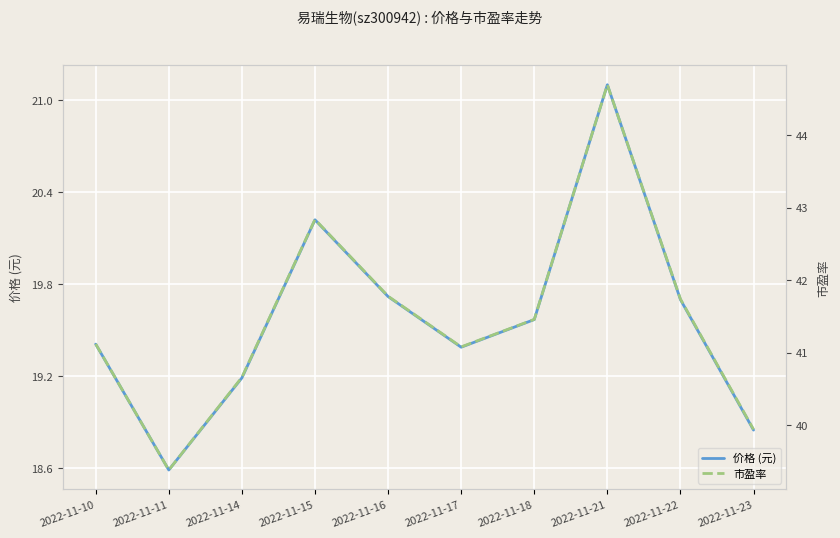

At which label is 价格 (元) closest to 19?

2022-11-23